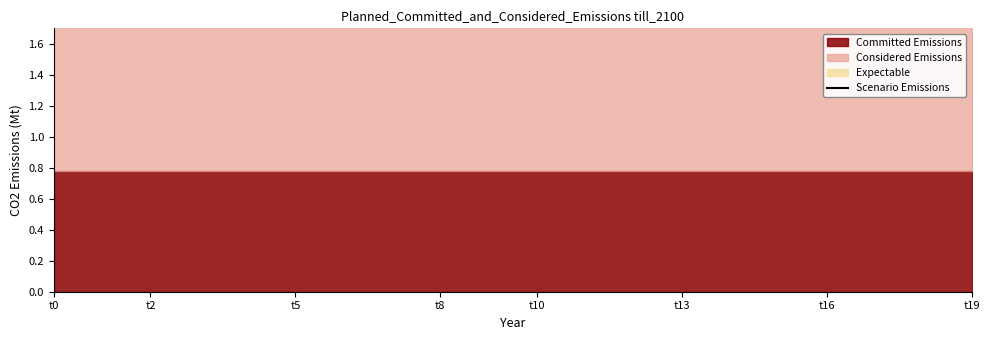

Between t7 and t12, which is larger?

t7